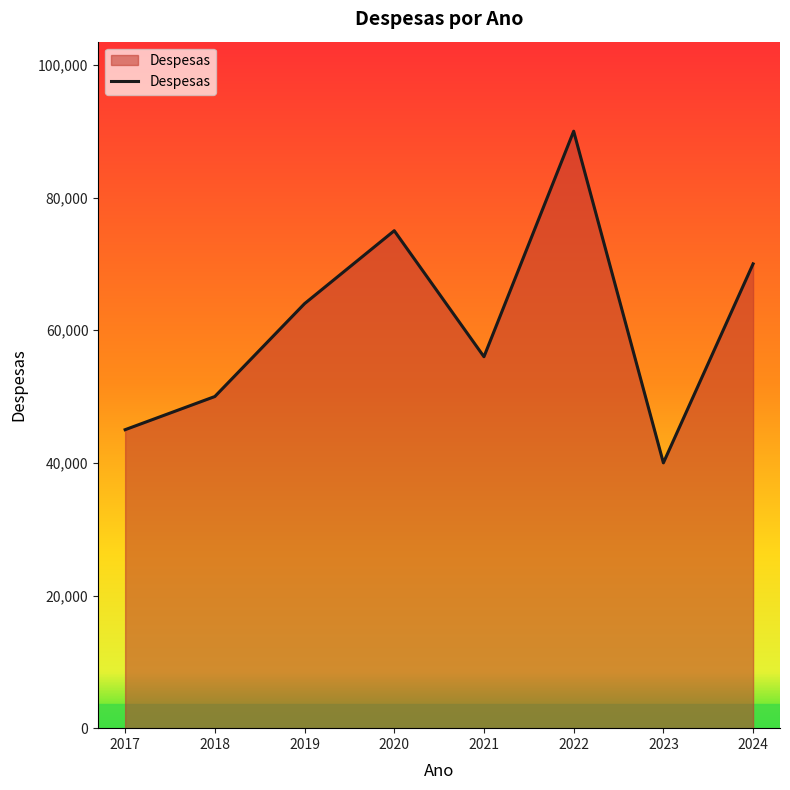

At which category does the data reach its first local peak?

2020